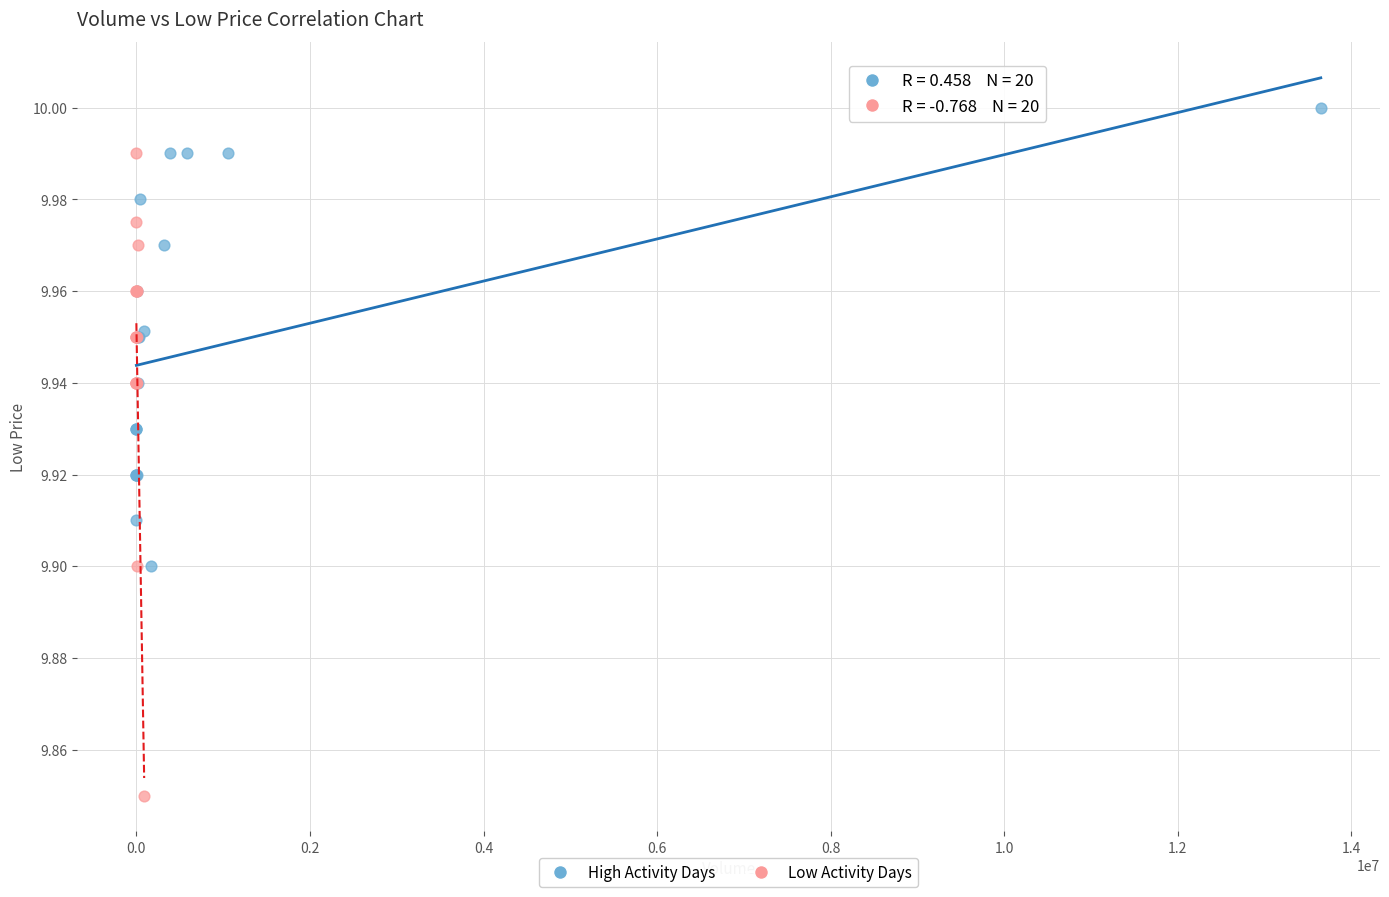

Which series contains the highest Y value?

High Activity Days